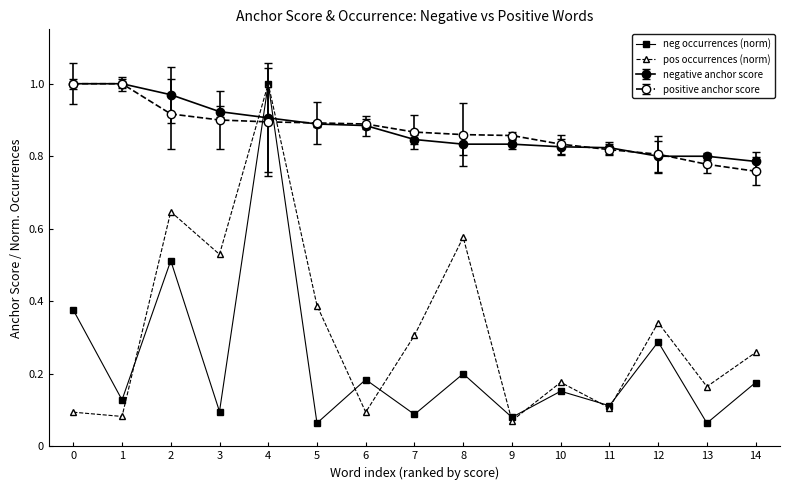

How many data points does each series have?

15